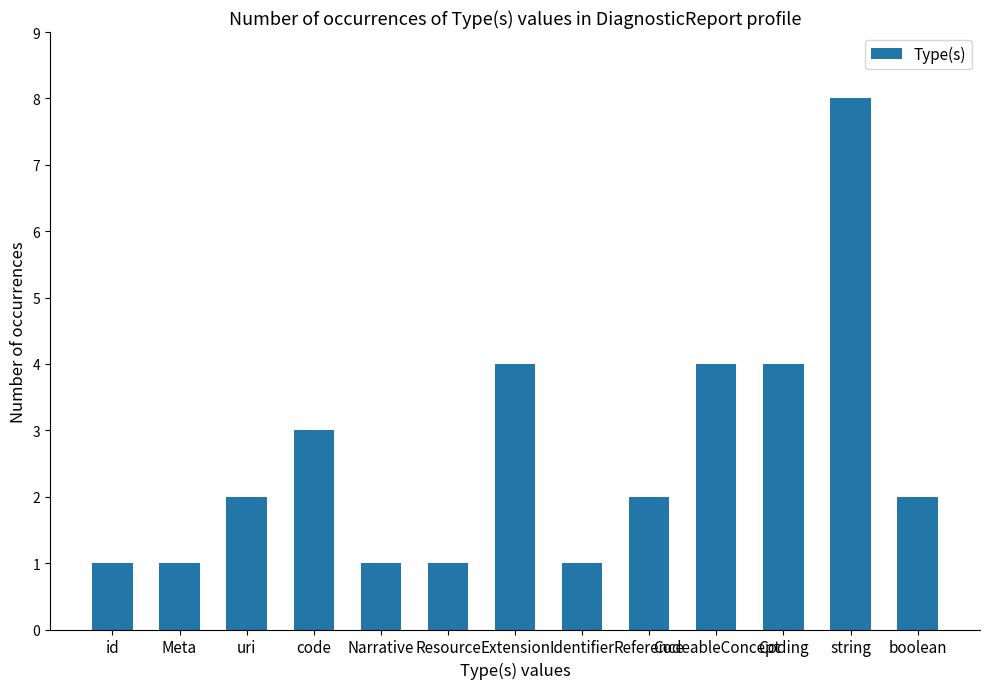

Reading left to right, what are all the values shown in this chart?

1	1	2	3	1	1	4	1	2	4	4	8	2